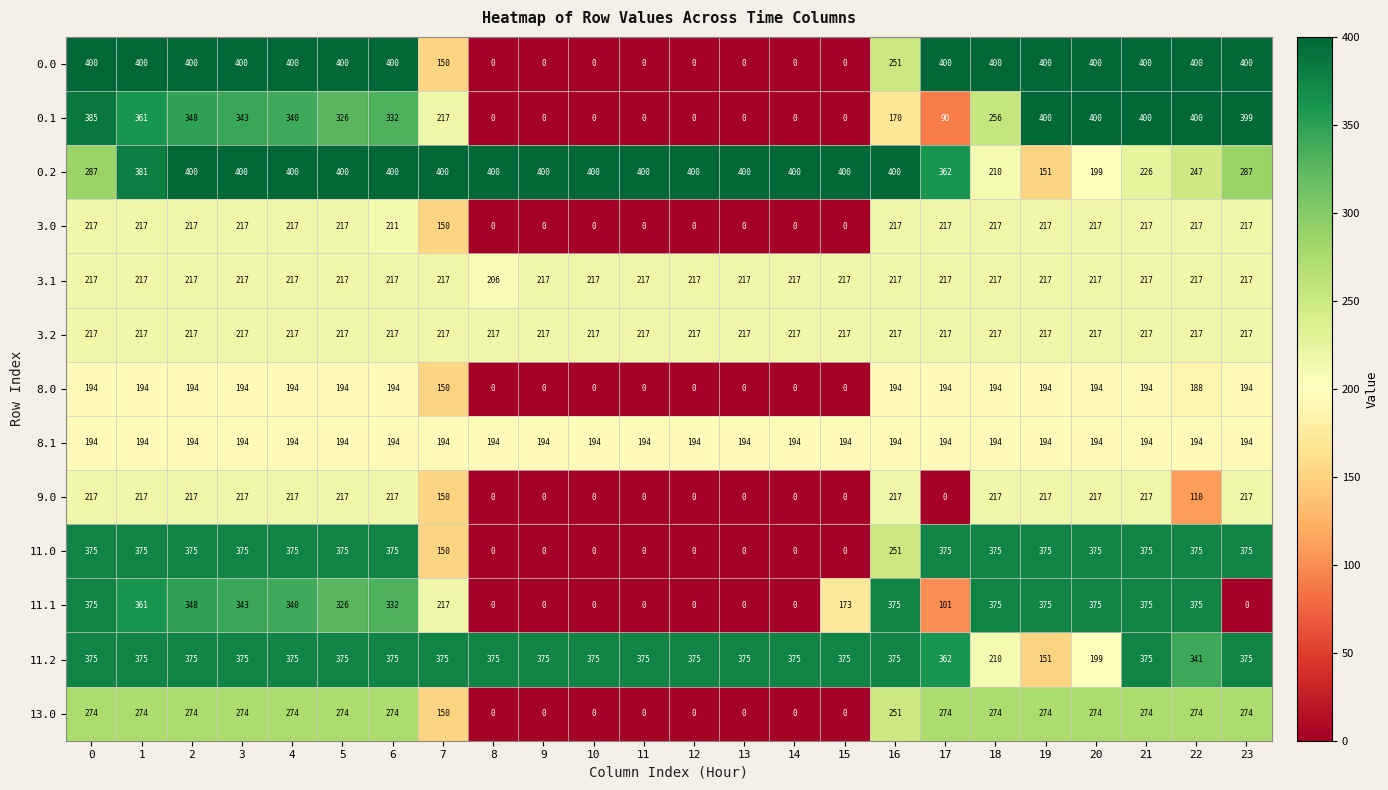

The value of 11.1 at 18 is 496. True or false?

False